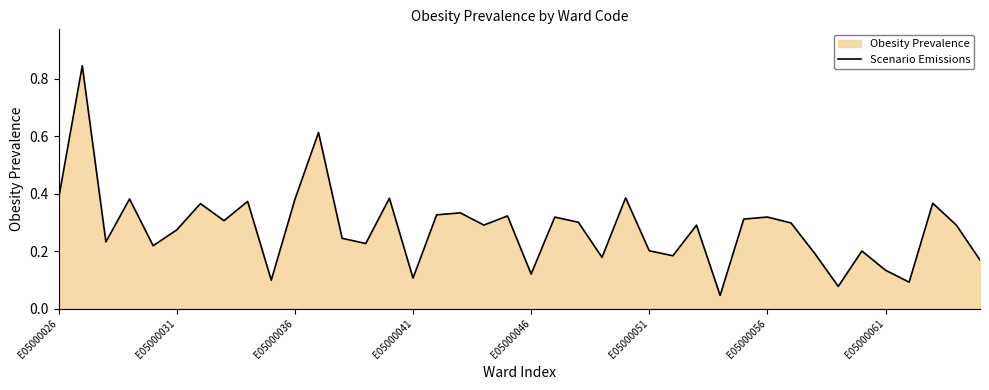

Which has a higher value, E05000031 or E05000036?

E05000036